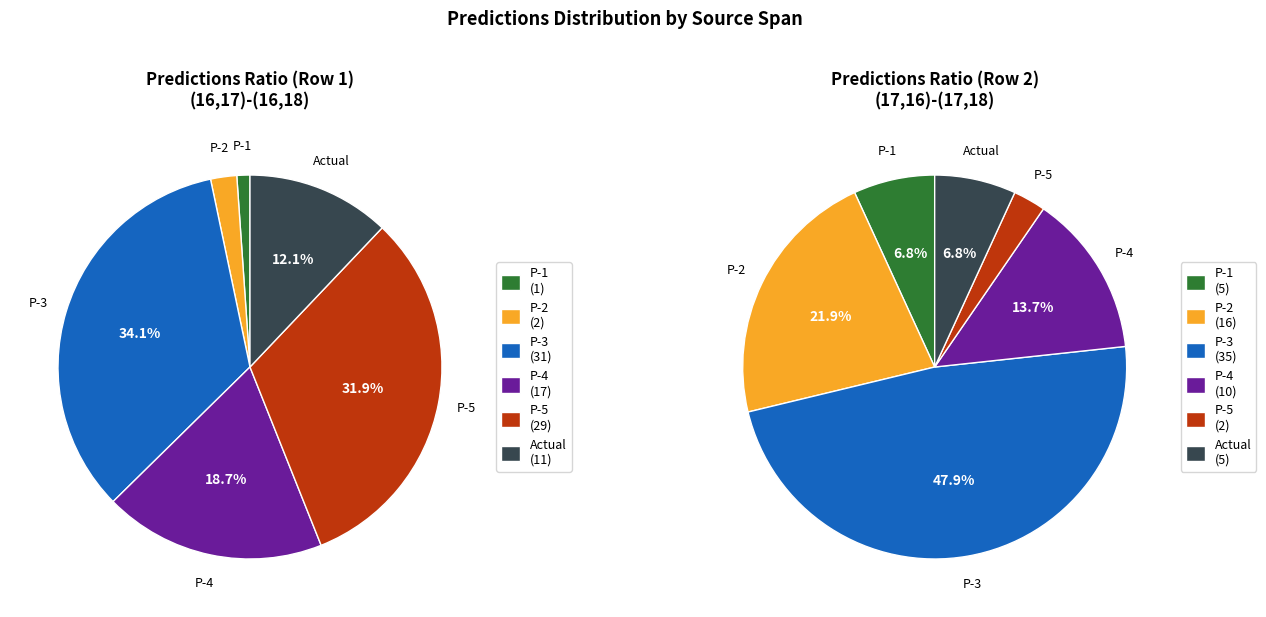

To the nearest percent, what is the combined percentage of (17,16)-(17,18) and (16,17)-(16,18)?

100%